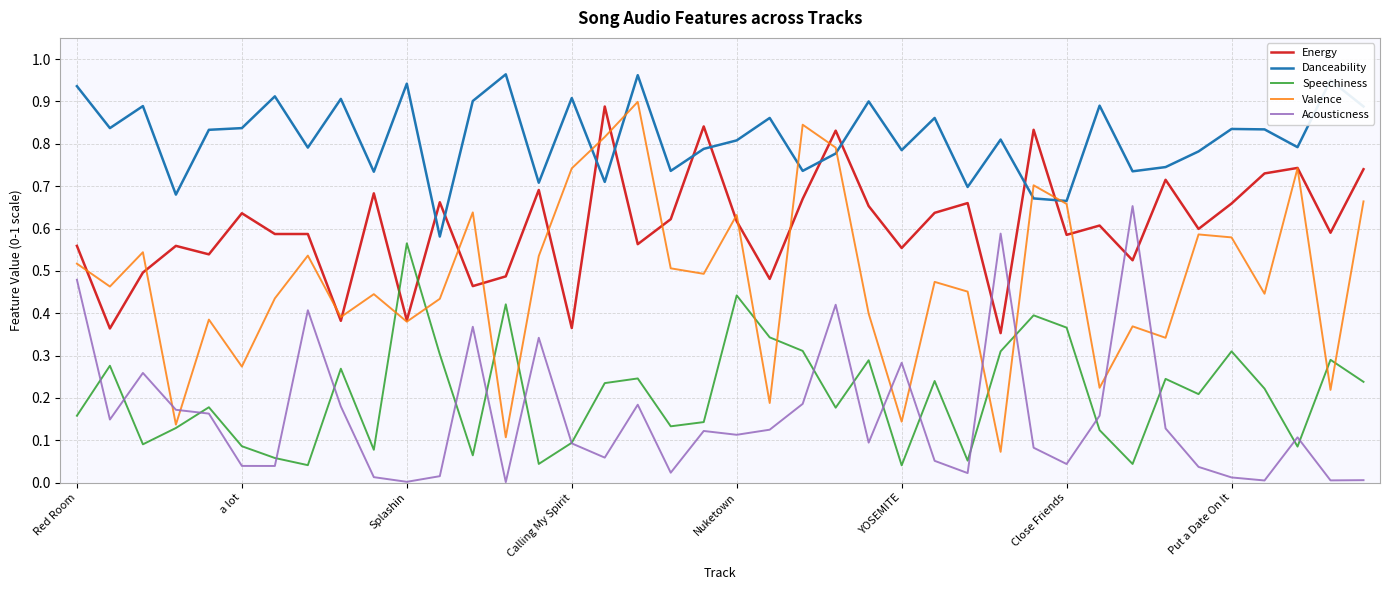

Which series has the largest total across all categories?

Danceability